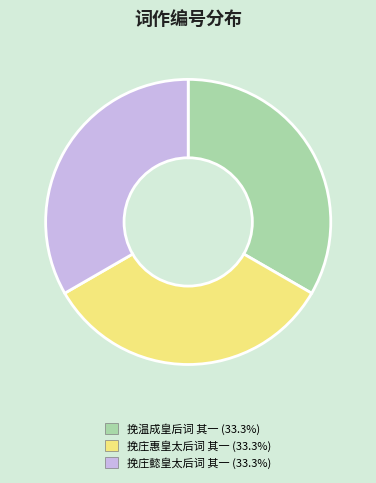

Do 挽温成皇后词 其一 and 挽庄懿皇太后词 其一 together represent more than half of the pie?

Yes